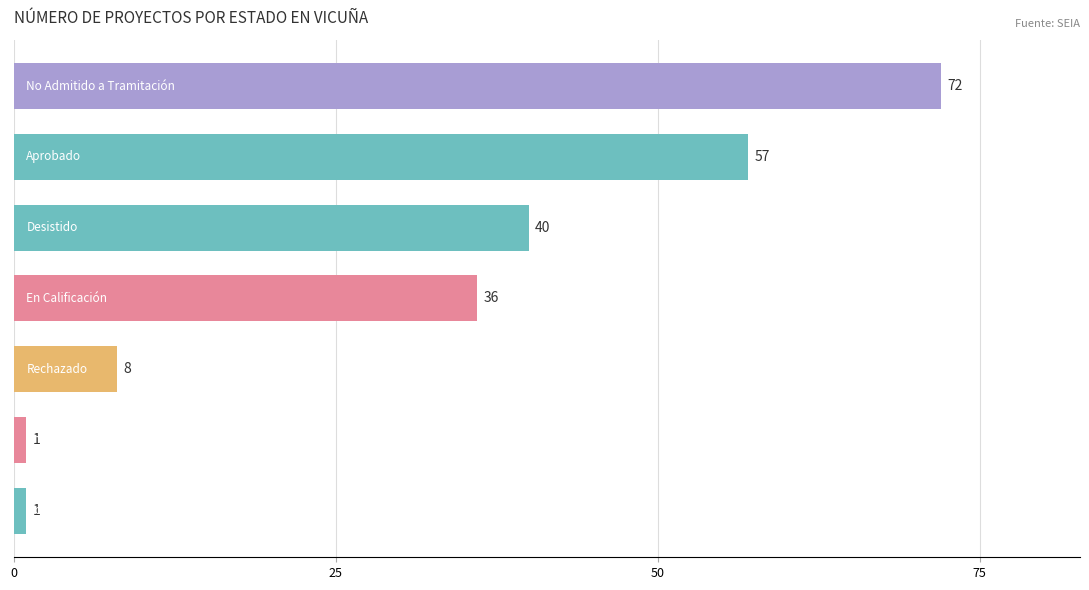

How many data points are less than 36?

3